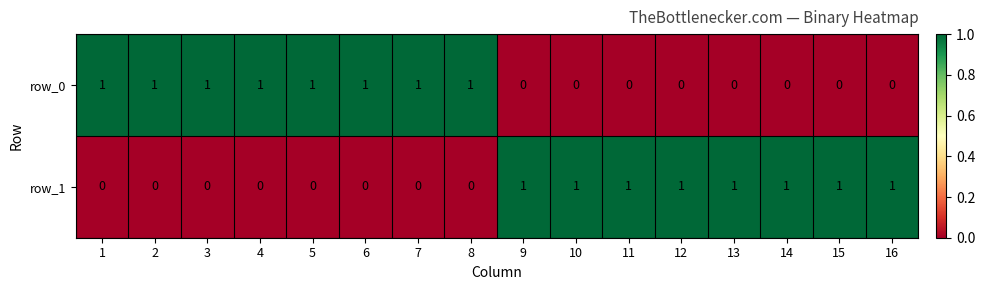

Is it true that row_1 equals -1 at 1?

False